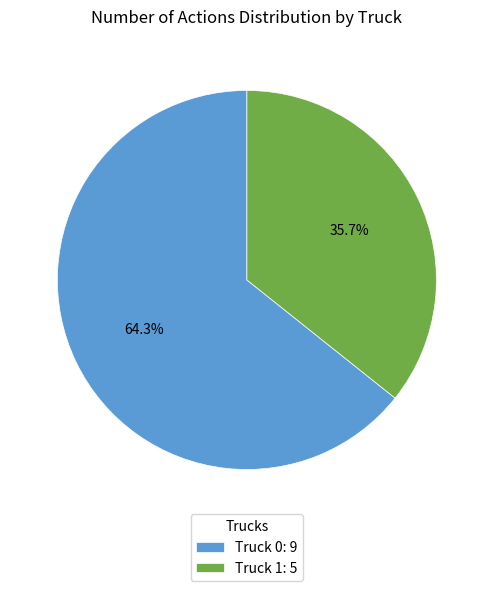

Approximately how many times larger is the value at Truck 1: 5 compared to Truck 0: 9?

0.6